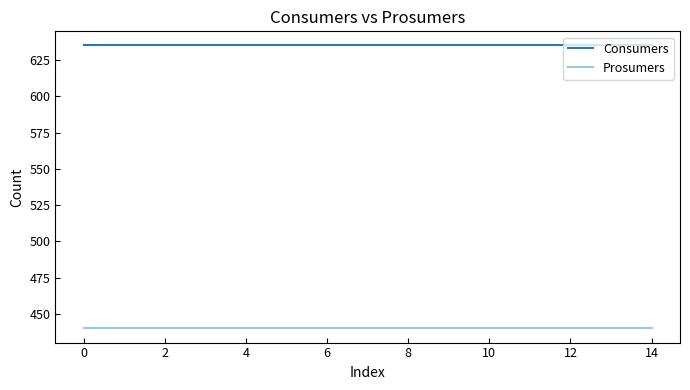

Rank the series by their average value, from highest to lowest.

Consumers, Prosumers